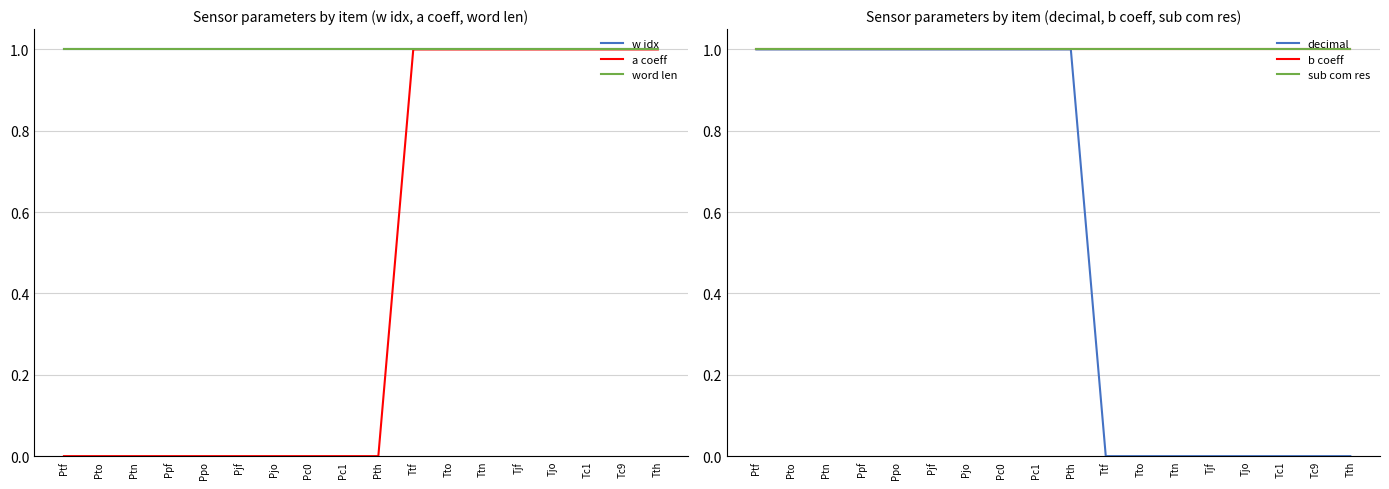

What is the sum of the a coeff values at Ttn and Ppo?

1.0